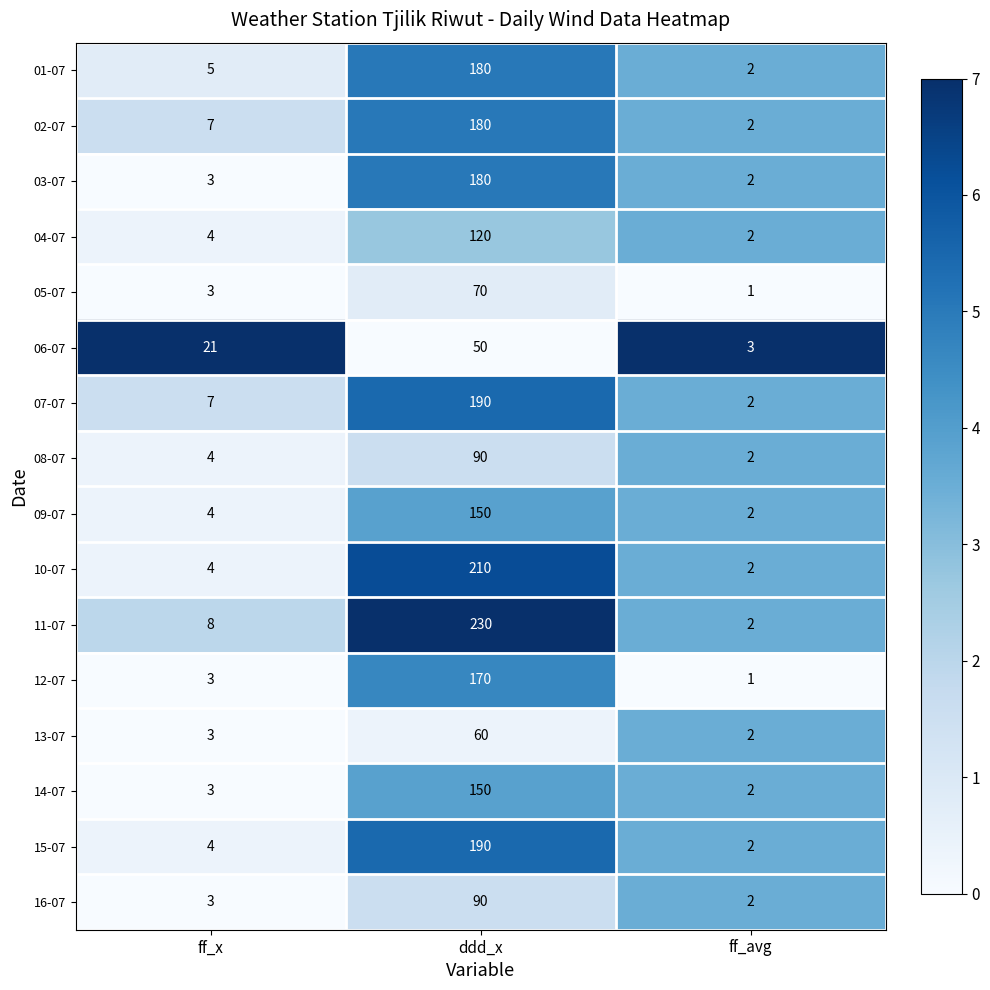

What is the difference between the highest and lowest values at ff_x?

18